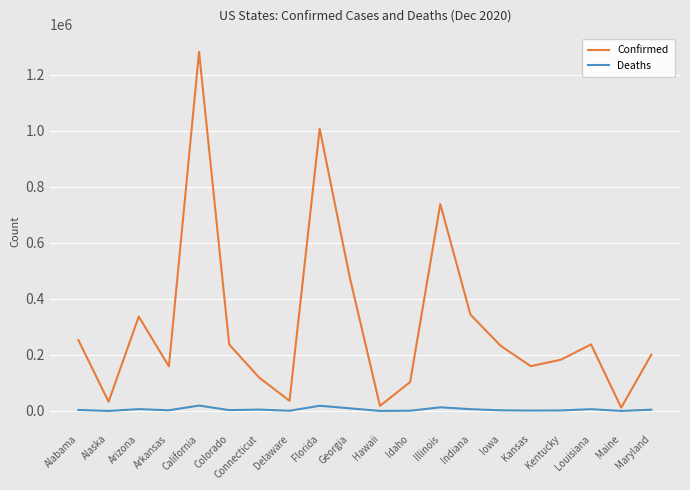

Where is the first local minimum for Confirmed?

Alaska